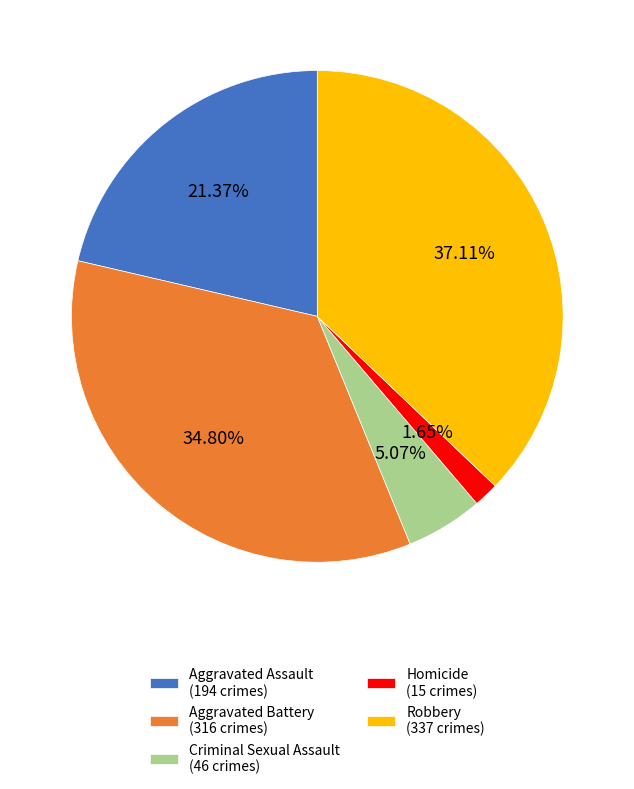

What portion of the pie excludes Criminal Sexual Assault?

94.9%